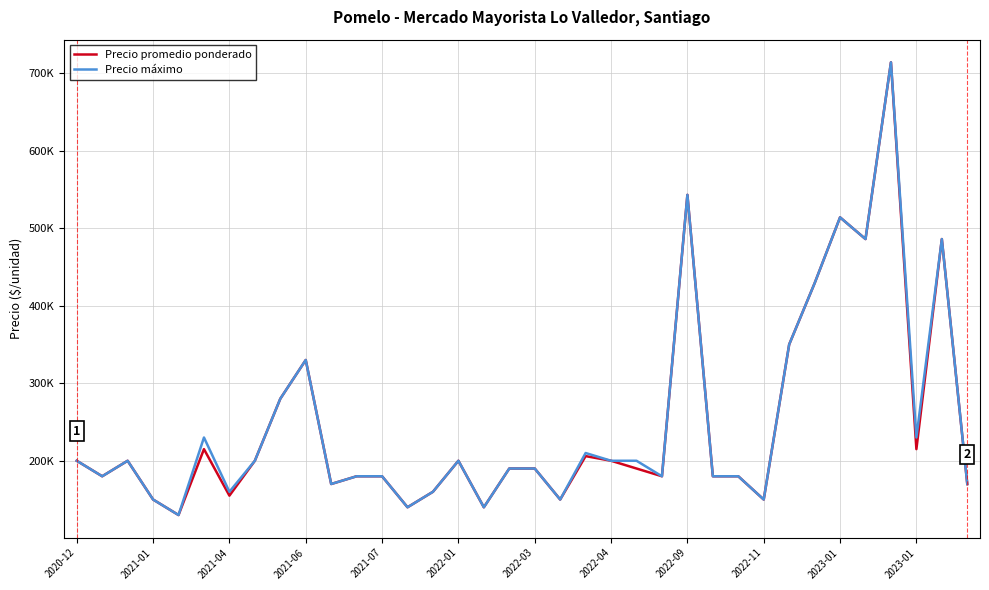

Does the chart display data point markers on the line(s)?

No